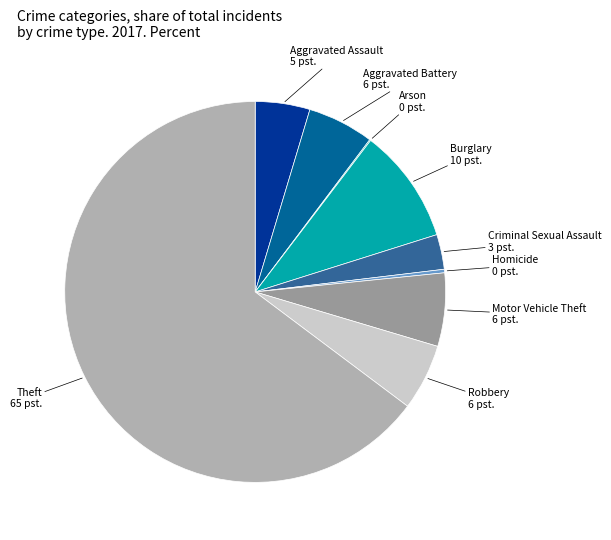

Is it true that Aggravated Assault is 5% of the pie?

True